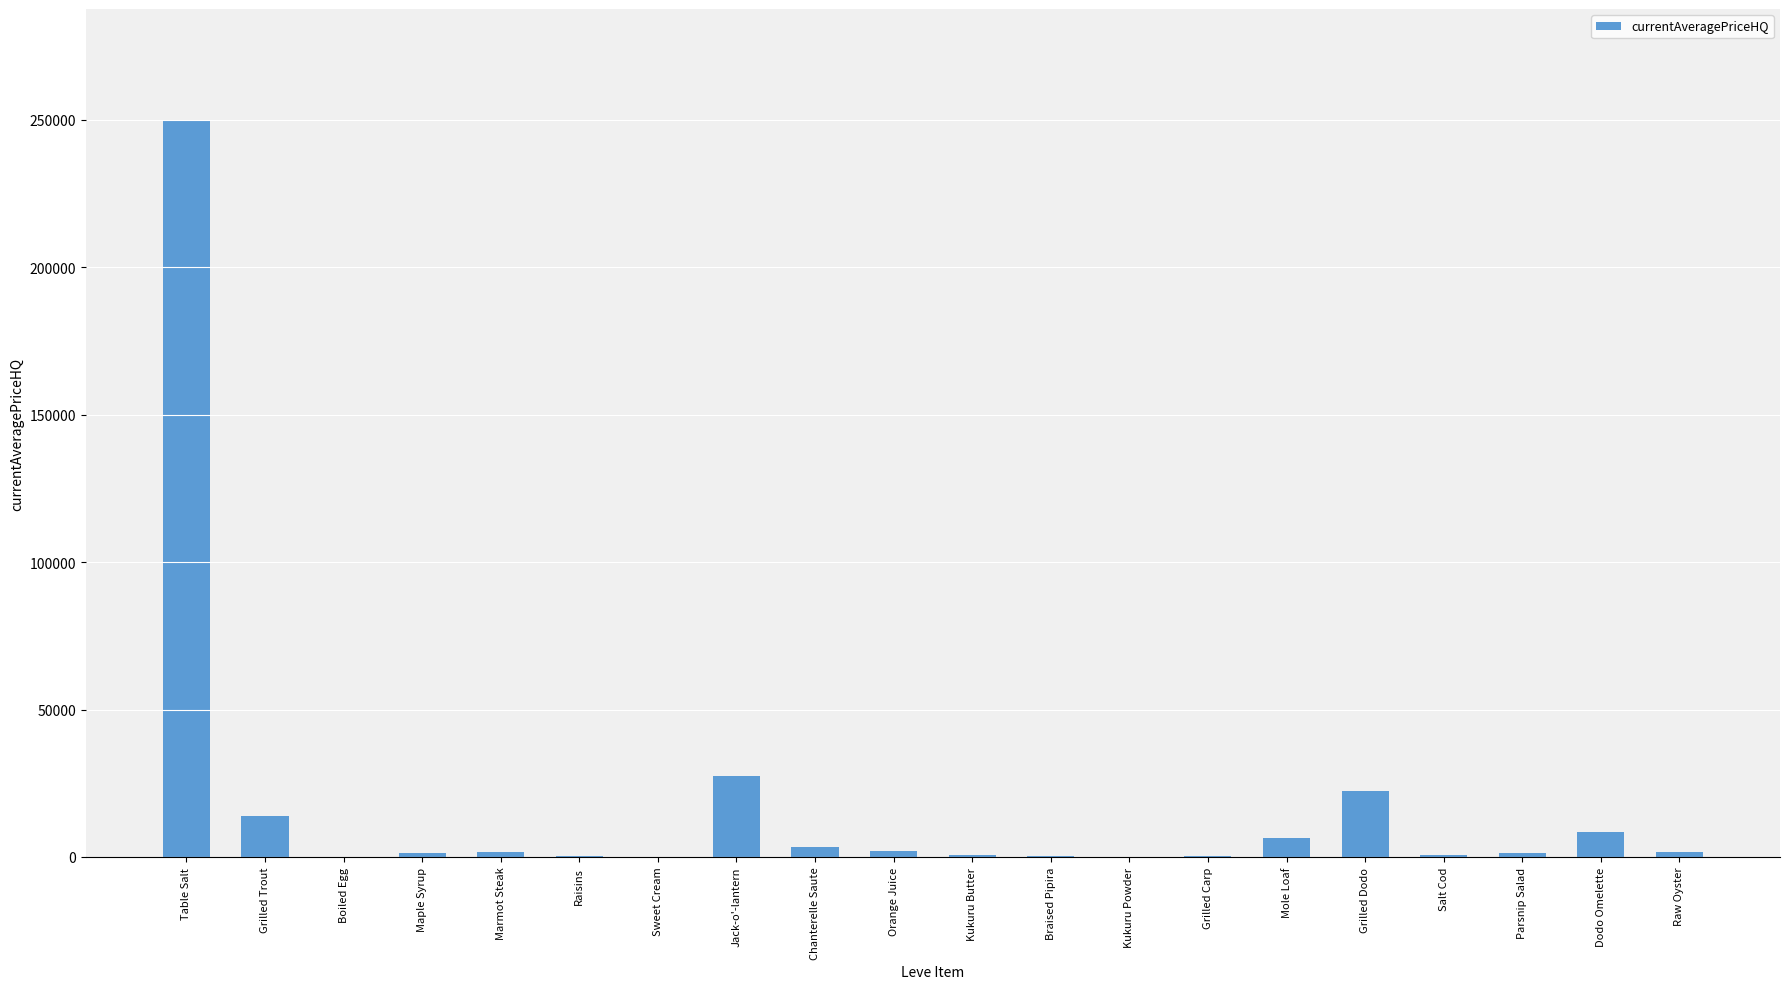

What is the change in value from Boiled Egg to Braised Pipira?

+287.3